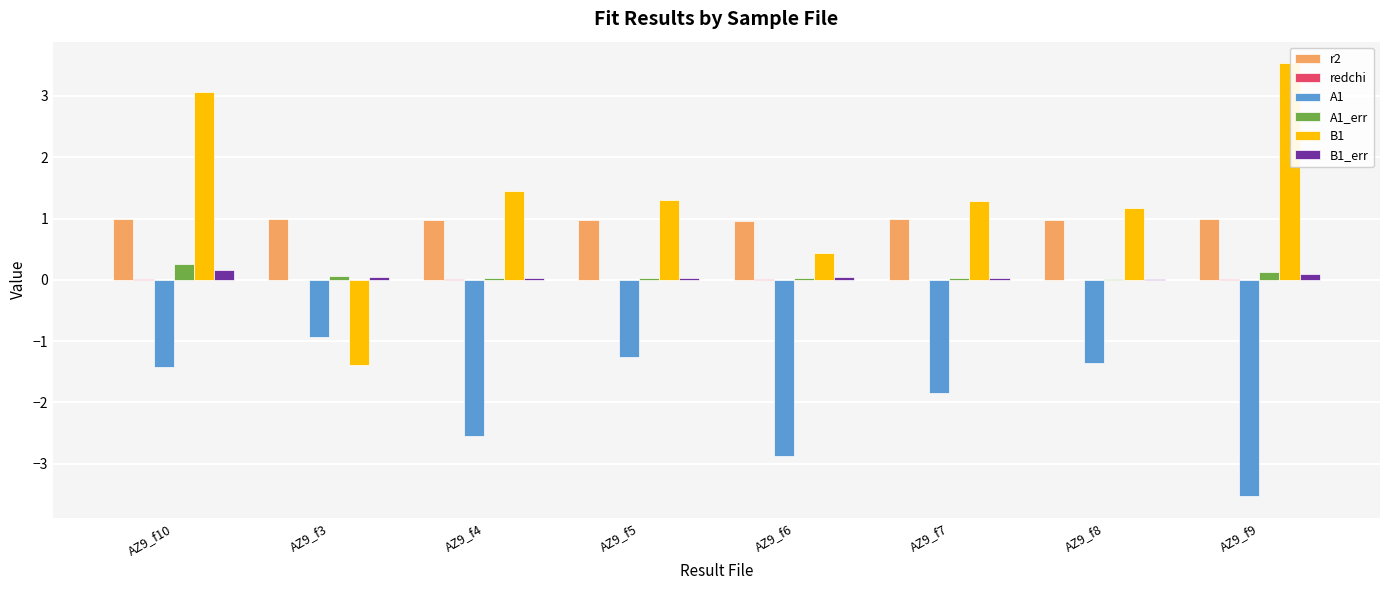

Which series has the largest total across all categories?

B1